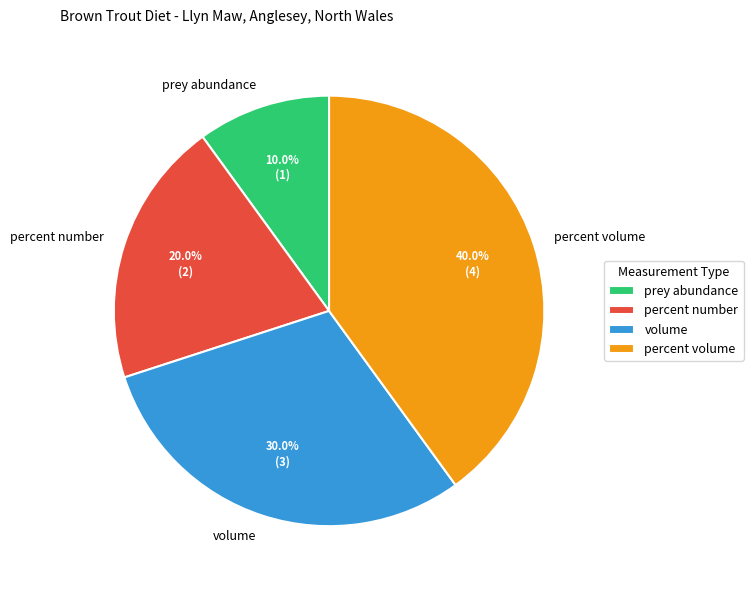

Which has a higher value, percent number or volume?

volume